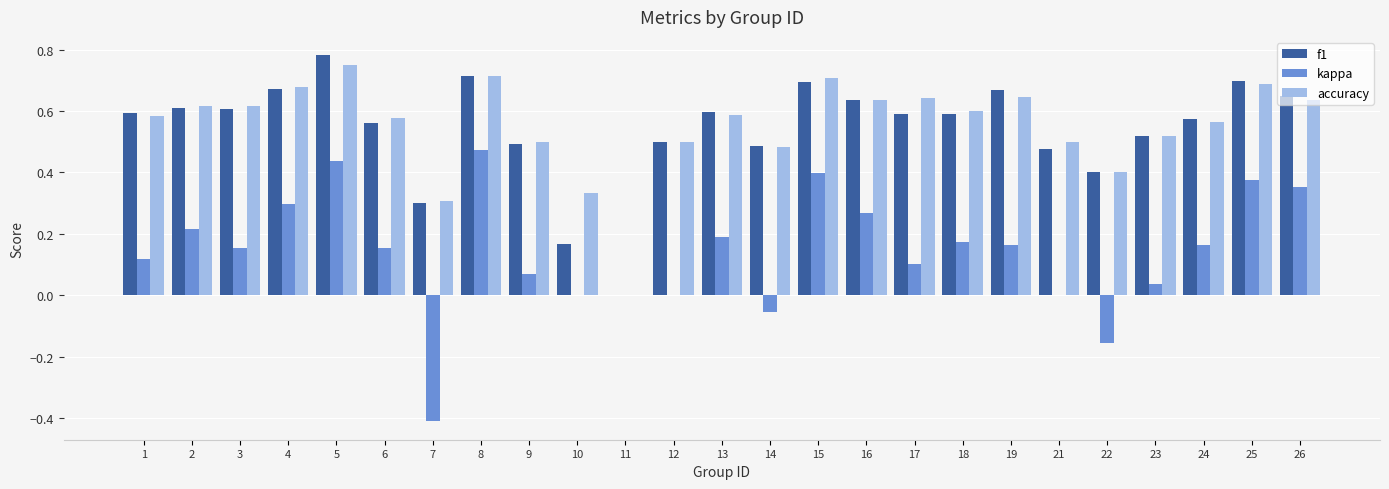

Which label corresponds to the largest value in the chart?

5